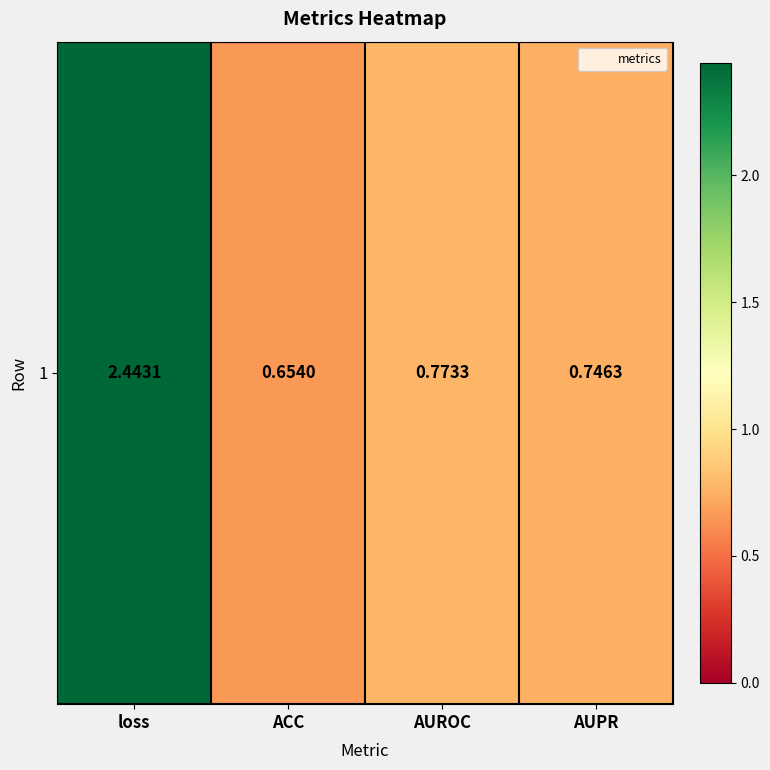

True or false: the data shows 0.9 at loss.

False